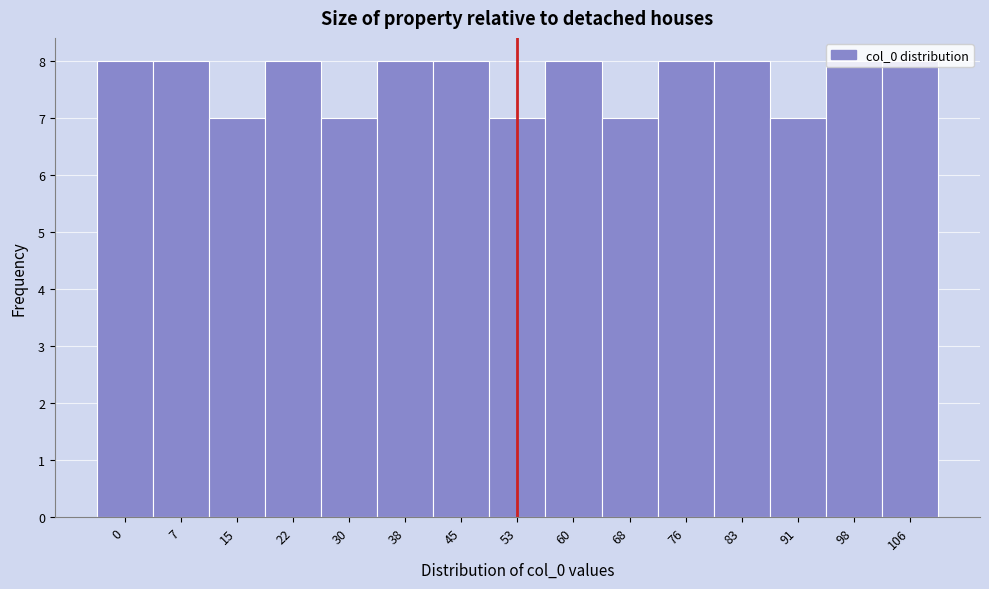

What is the maximum value shown in the chart?

8